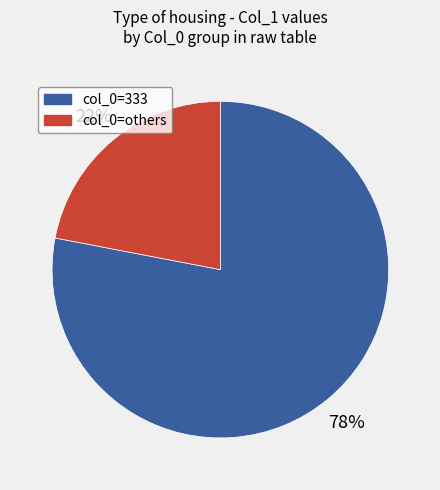

What is the majority slice?

col_0=333